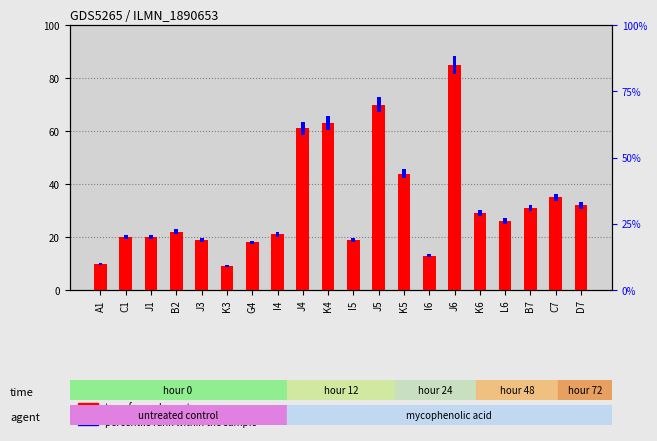

Rank the categories by value from highest to lowest.

J6, J5, K4, J4, K5, C7, D7, B7, K6, L6, B2, I4, C1, J1, J3, I5, G4, I6, A1, K3